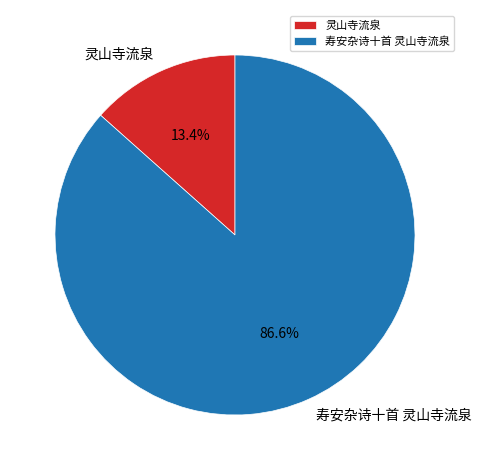

The 寿安杂诗十首 灵山寺流泉 slice represents 87% of the pie. True or false?

True